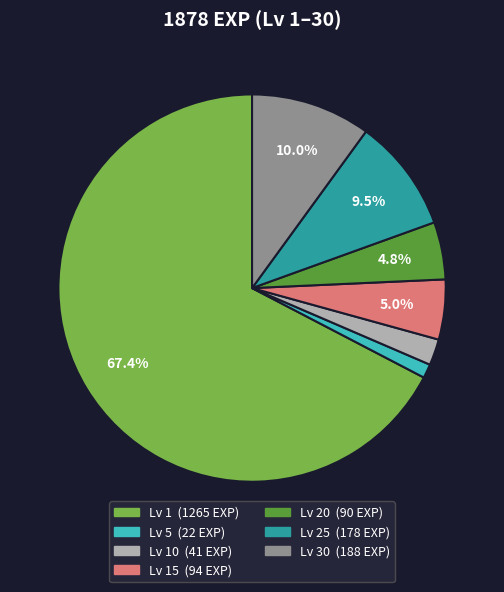

Is there any slice that represents more than half of the pie?

Yes